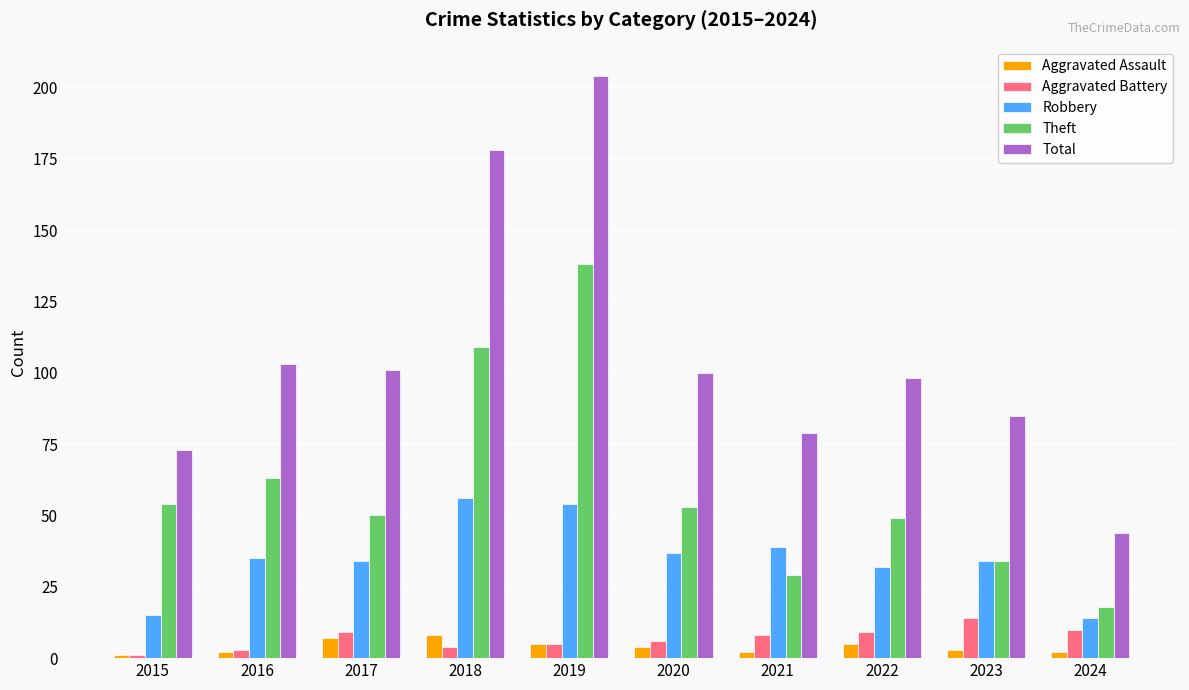

What is the total value across all series at 2017?

201